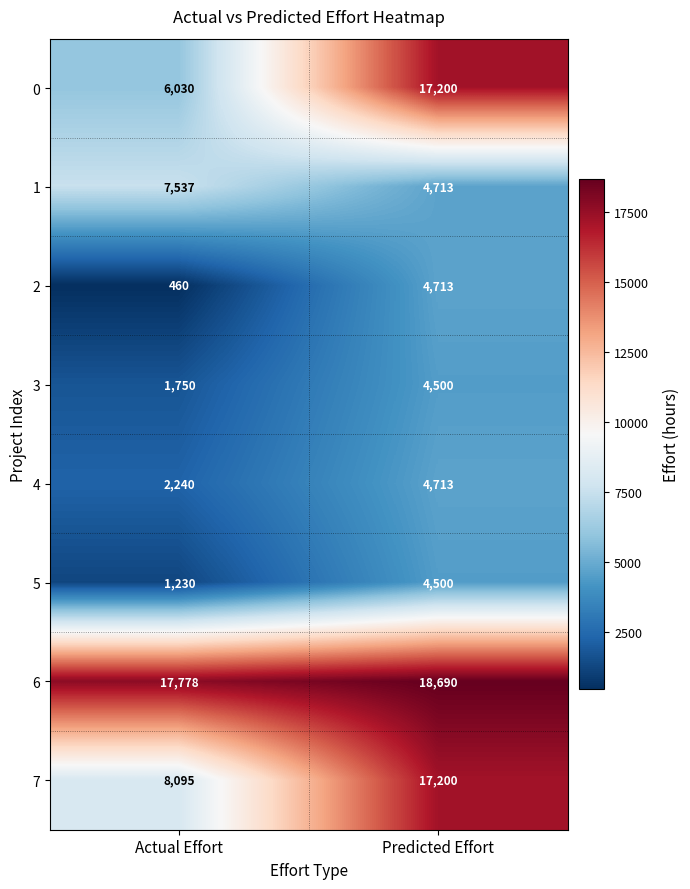

Reading right to left, what are all the values shown in this chart?

0: Predicted Effort=17200	Actual Effort=6030
1: Predicted Effort=4713	Actual Effort=7537
2: Predicted Effort=4713	Actual Effort=460
3: Predicted Effort=4500	Actual Effort=1750
4: Predicted Effort=4713	Actual Effort=2240
5: Predicted Effort=4500	Actual Effort=1230
6: Predicted Effort=18690	Actual Effort=17778
7: Predicted Effort=17200	Actual Effort=8095